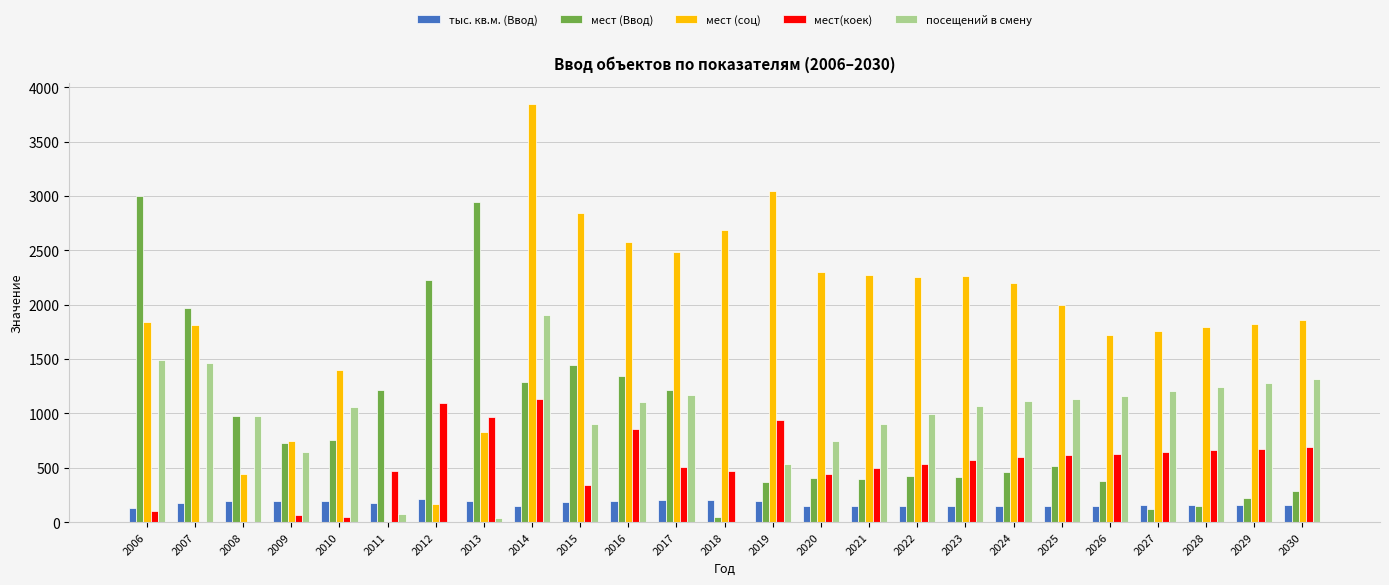

The посещений в смену series shows 990.0 at 2022. True or false?

True